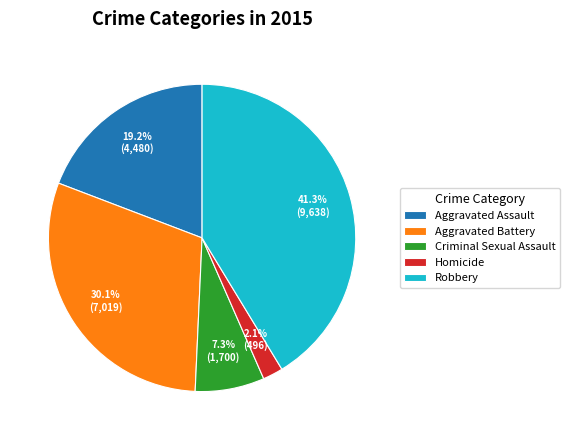

Which slice is the largest?

Robbery